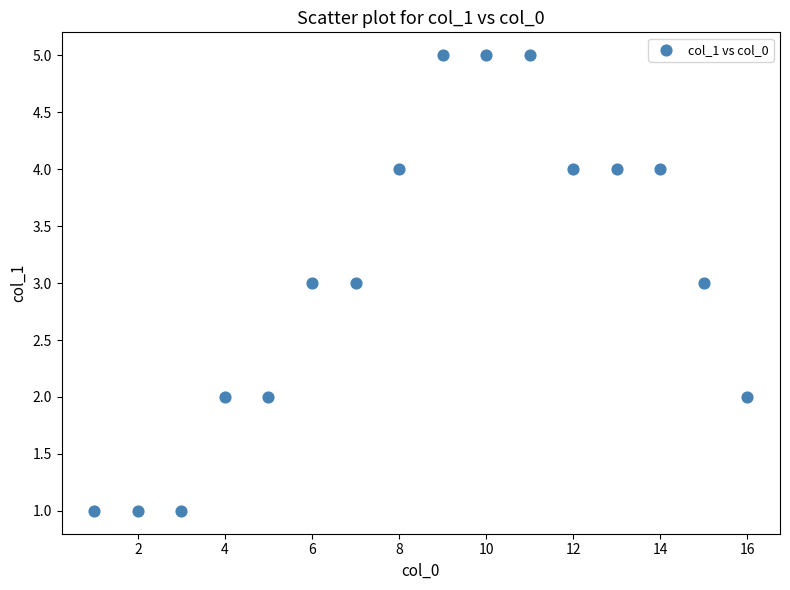

What is the range of Y values (max minus min)?

4